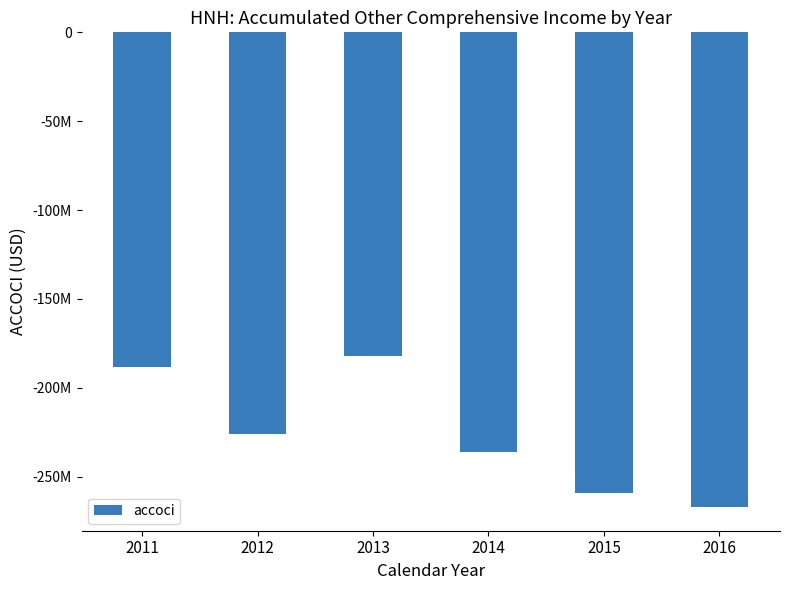

What is the difference between the values at 2015 and 2012?

33224000